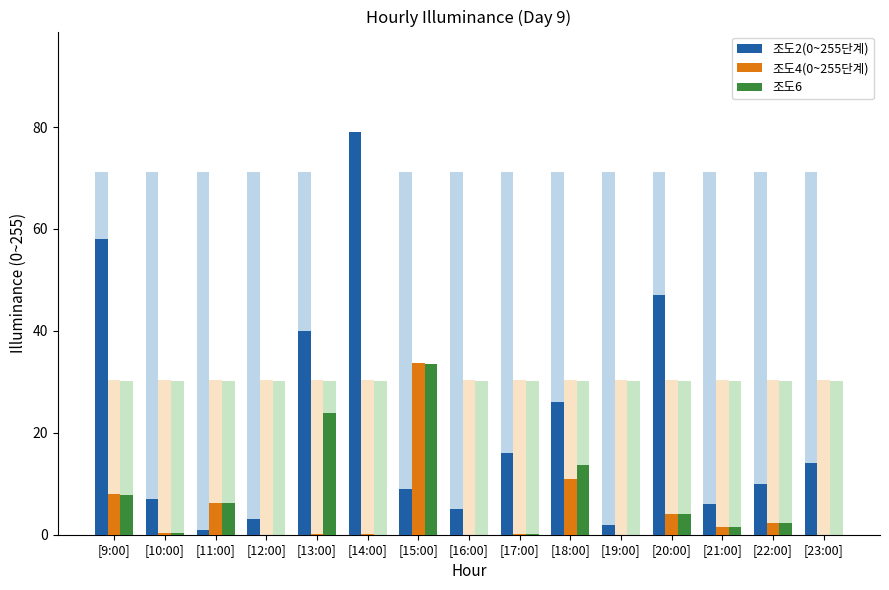

What are all the series names shown in the legend?

조도2(0~255단계), 조도4(0~255단계), 조도6